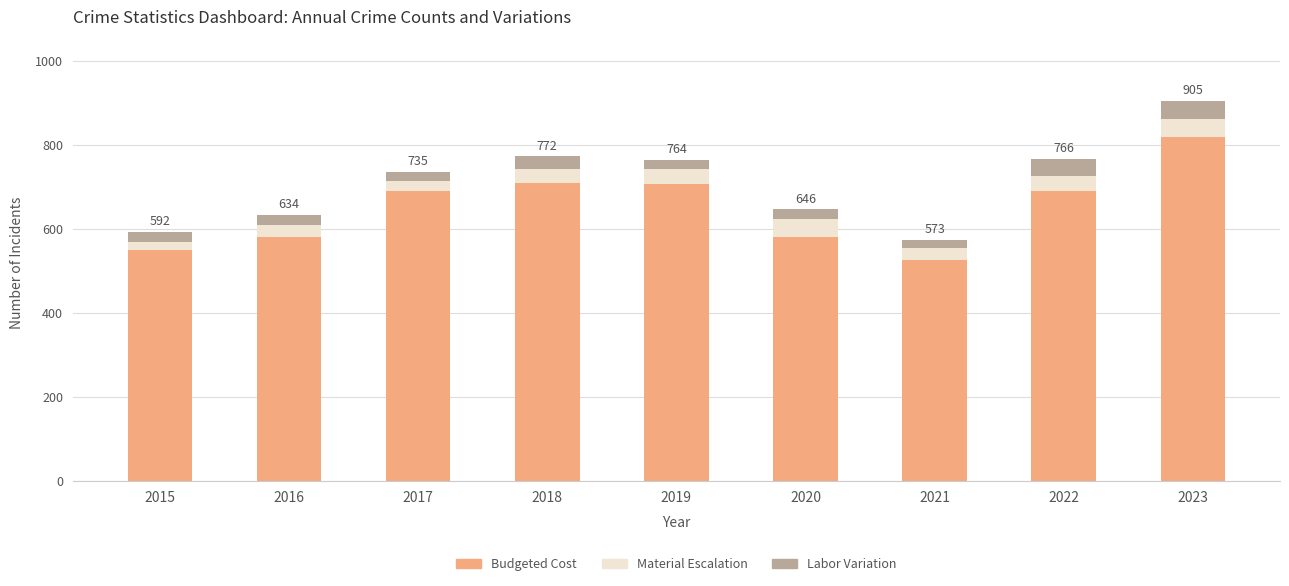

Is it true that Budgeted Cost equals 690 at 2017?

True